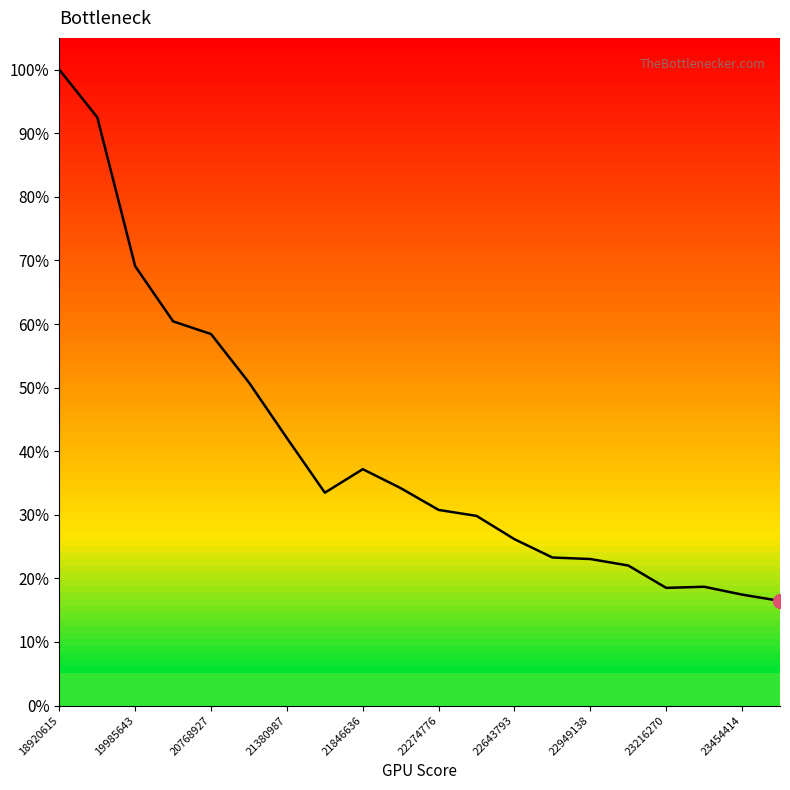

Does the chart have visible grid lines?

No